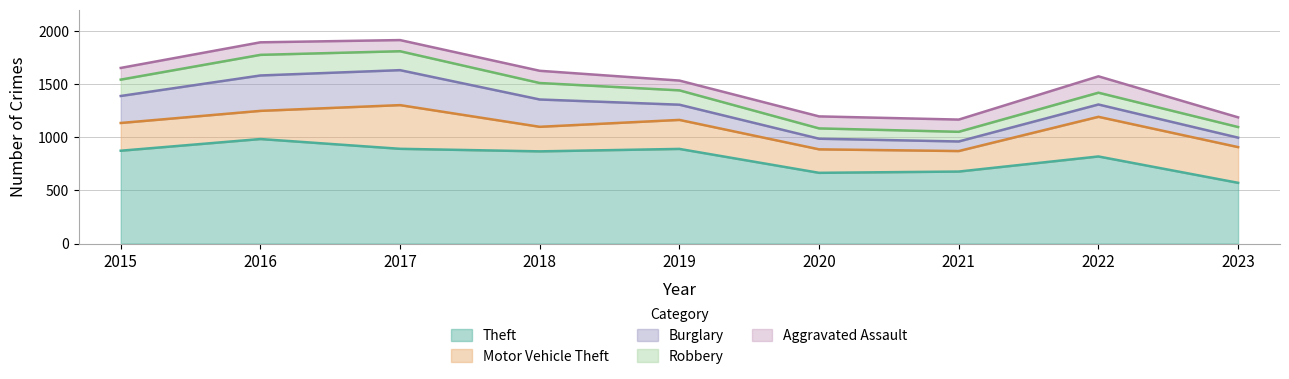

At which label is Robbery closest to 142?

2019